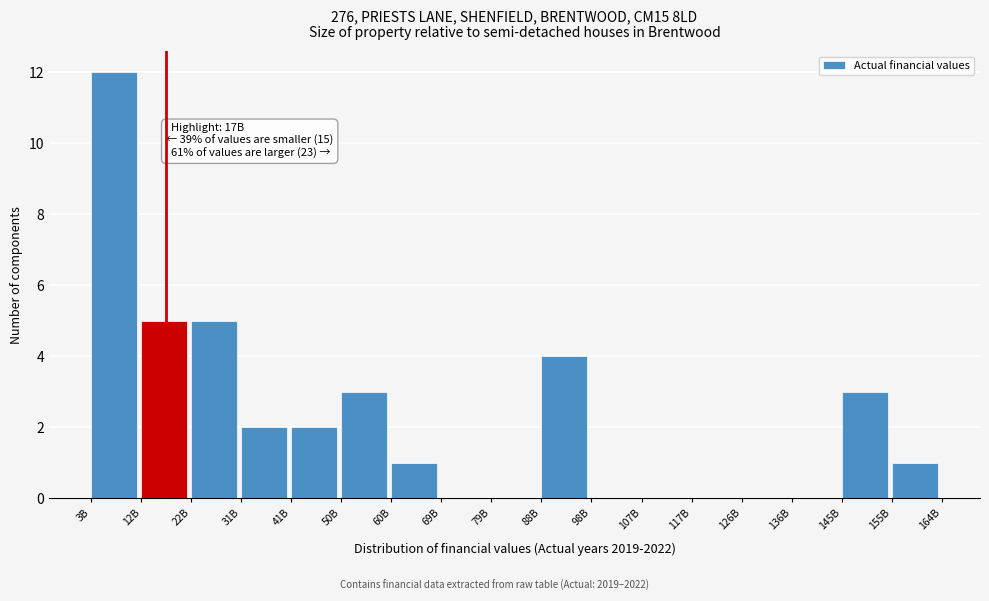

Reading left to right, list all the values displayed in this chart.

3B=12	12B=5	22B=5	31B=2	41B=2	50B=3	60B=1	69B=0	79B=0	88B=4	98B=0	107B=0	117B=0	126B=0	136B=0	145B=3	155B=1